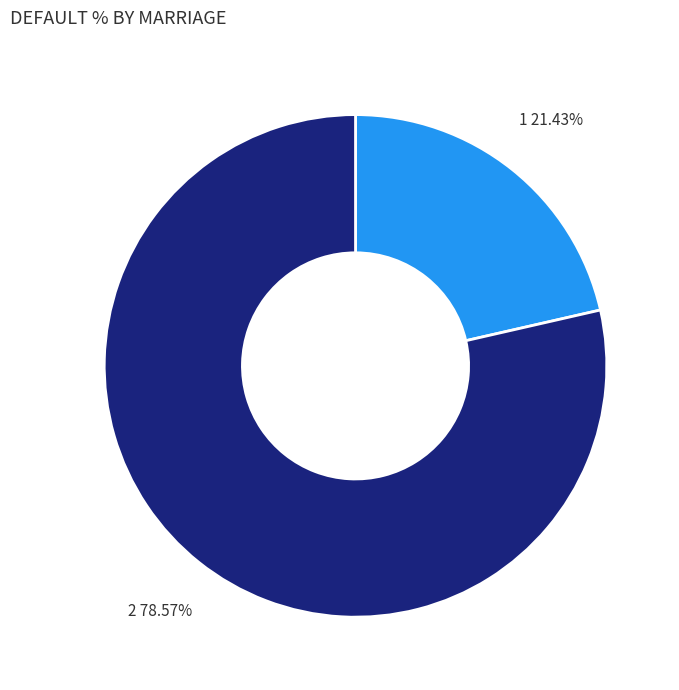

Approximately how many times larger is the value at 1 compared to 2?

0.3